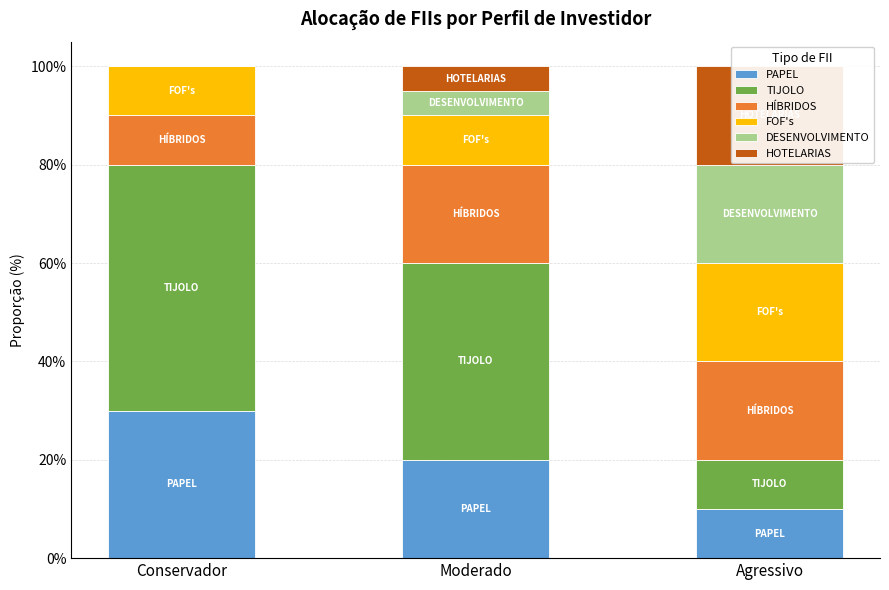

What is the value of the DESENVOLVIMENTO bar at the 2nd from the left?

0.1